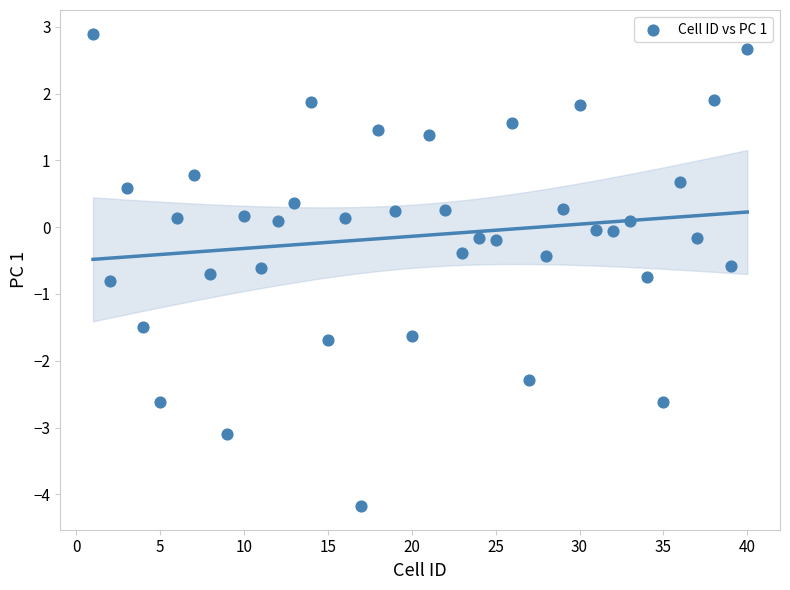

What is the range of X values (max minus min)?

39.0